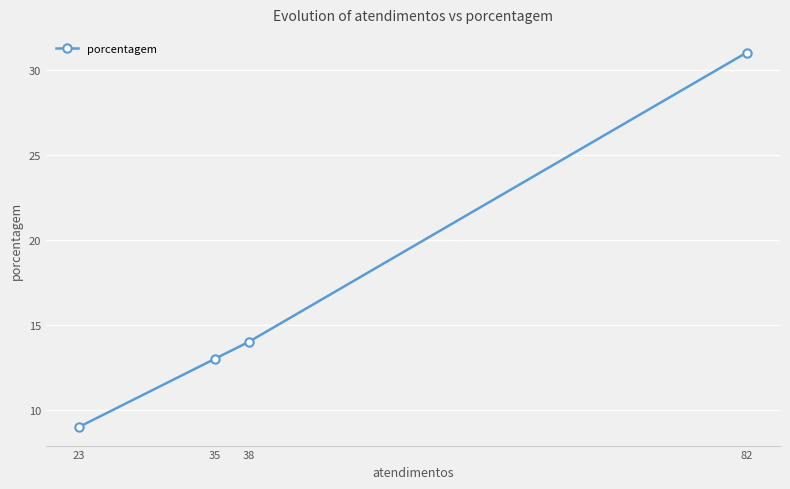

How many data points does each series have?

4